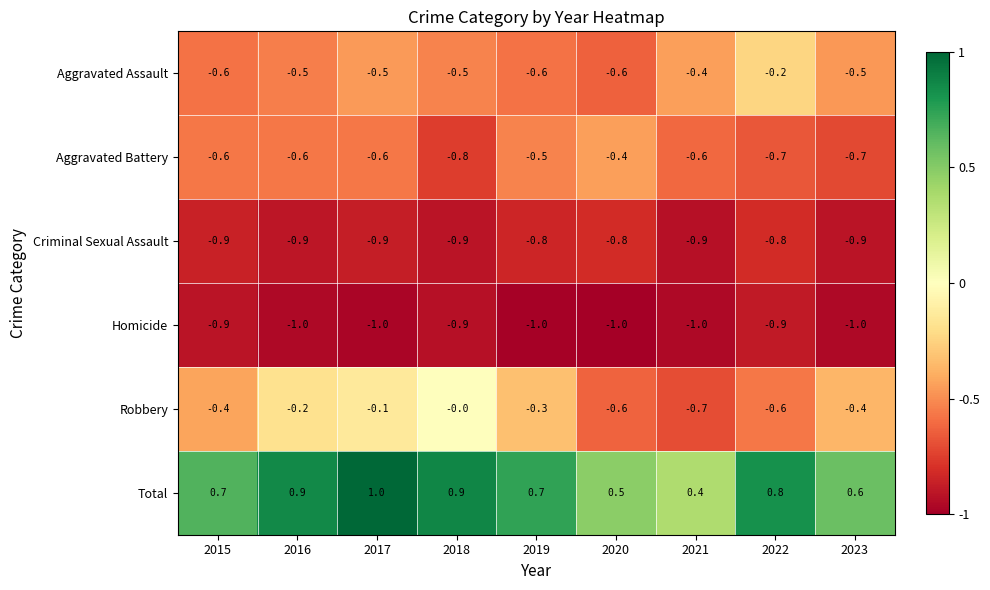

The value of Homicide at 2015 is -0.9. True or false?

True